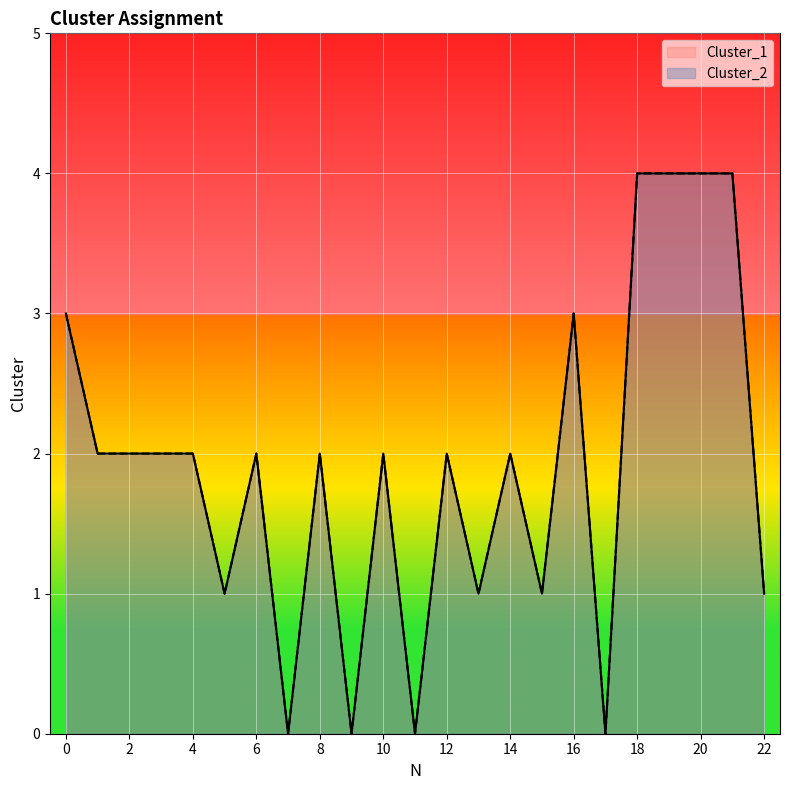

True or false: Cluster_2 has a value of 1 at 5.

False